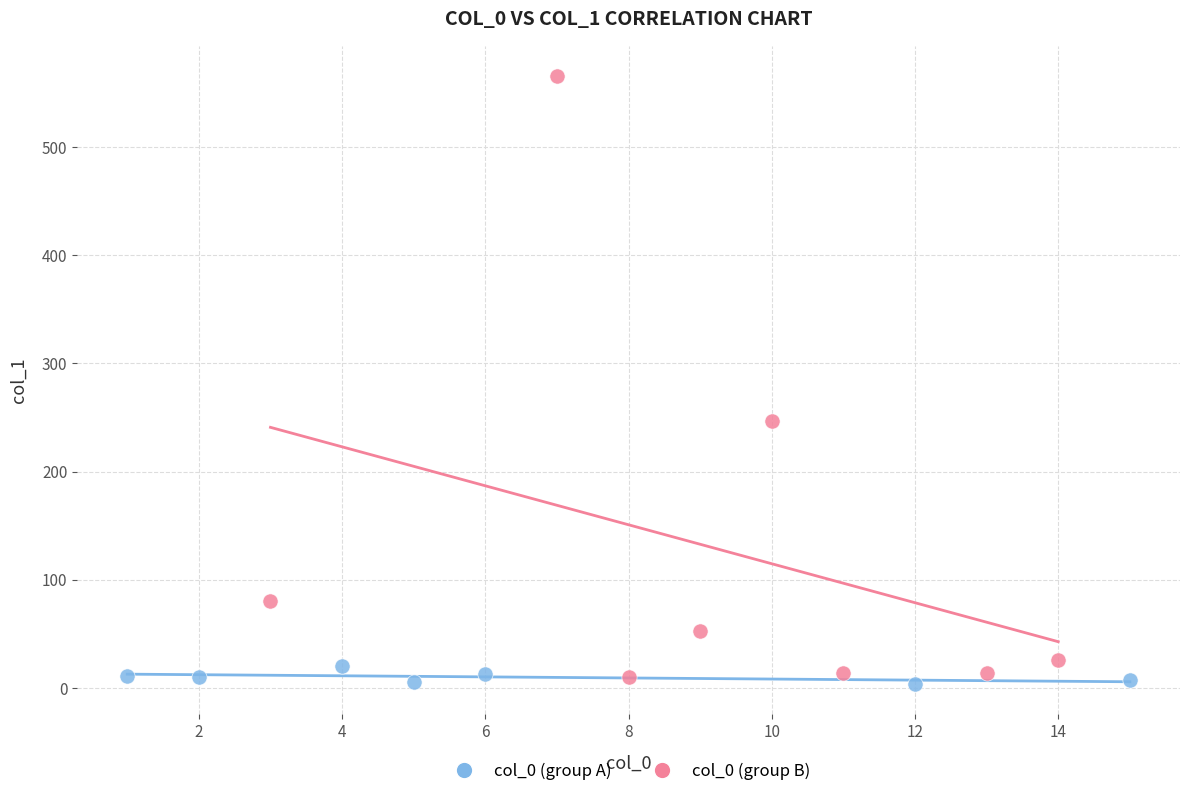

Which series reaches the maximum Y coordinate?

col_0 (group B)